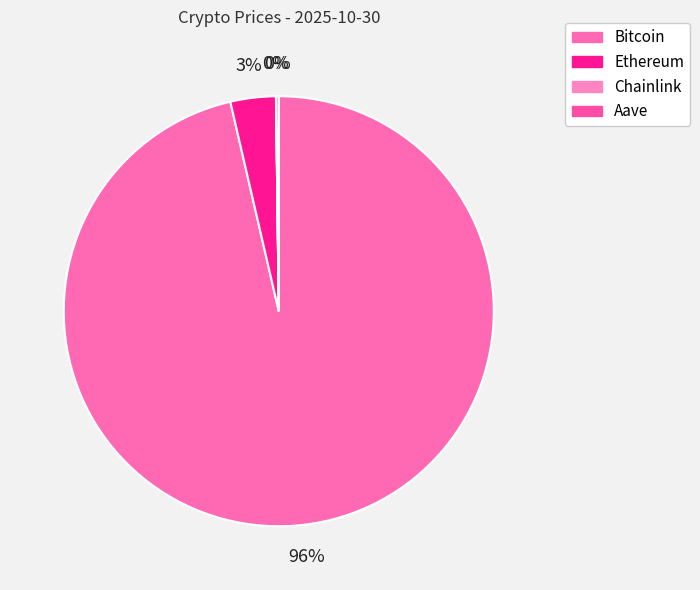

Between Aave and Bitcoin, which is larger?

Bitcoin